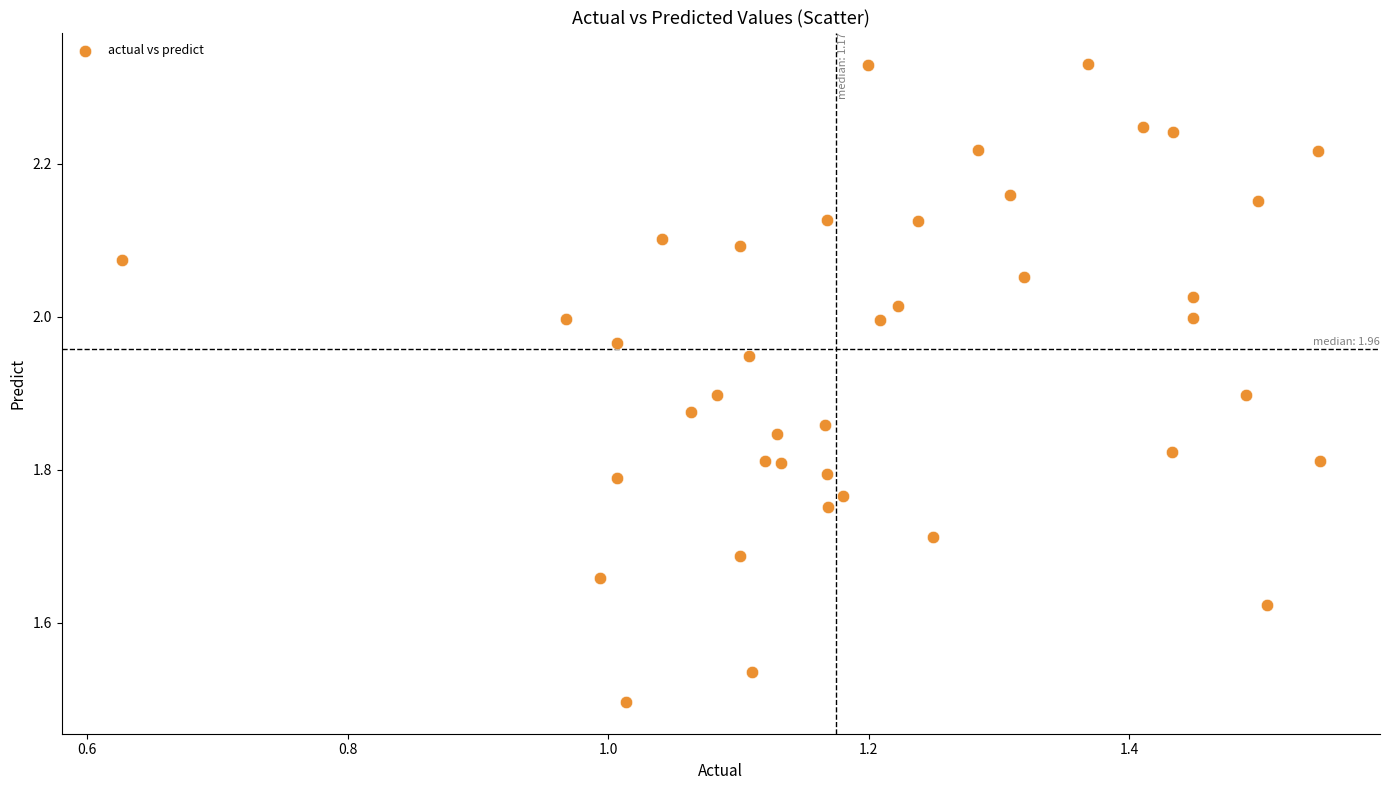

What is the range of X values (max minus min)?

0.9